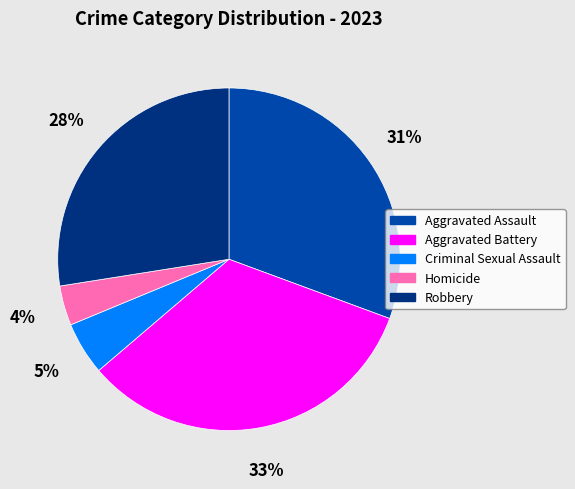

Rank the categories by value from lowest to highest.

Homicide, Criminal Sexual Assault, Robbery, Aggravated Assault, Aggravated Battery